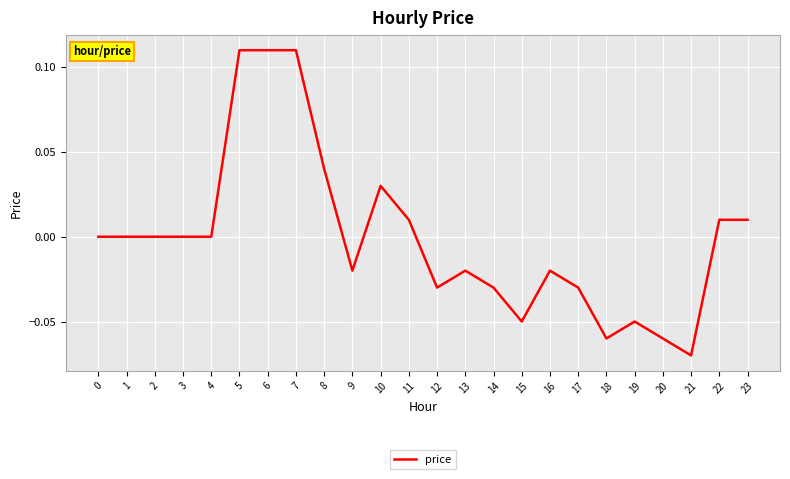

Between 3 and 19, which is larger?

3